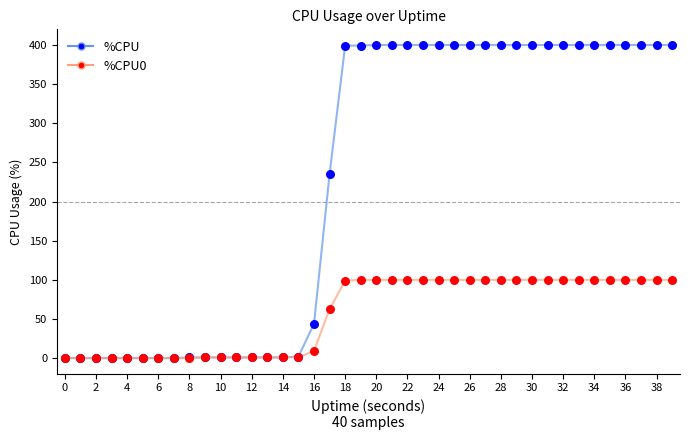

Which series has the largest total across all categories?

%CPU